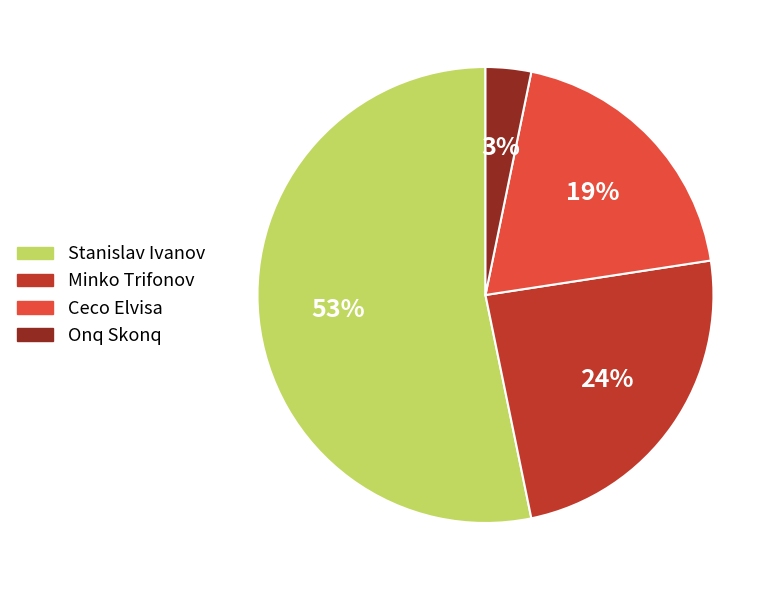

Between Minko Trifonov and Stanislav Ivanov, which is larger?

Stanislav Ivanov